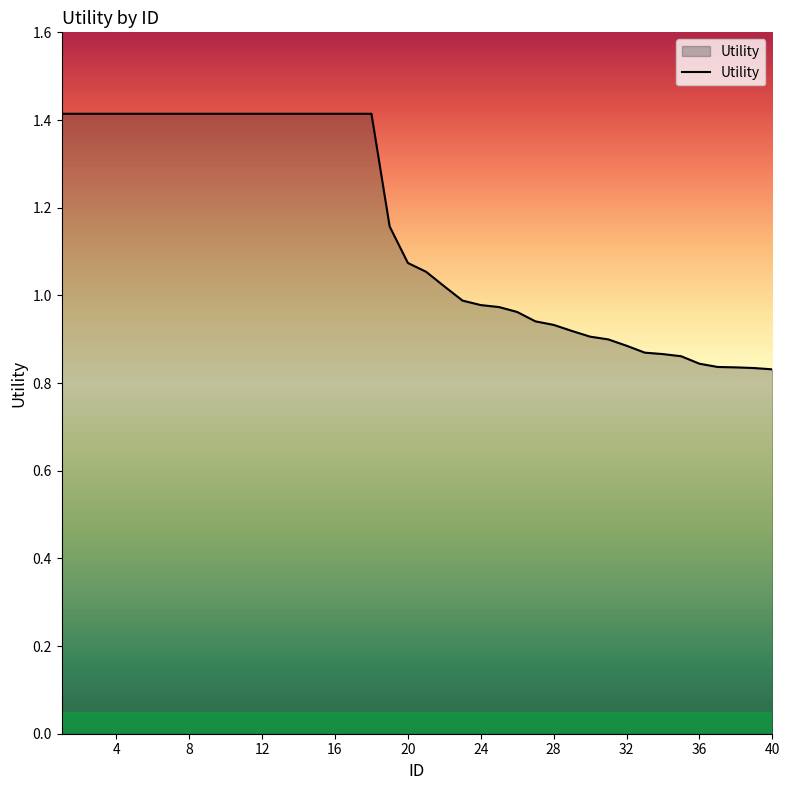

How many lines are shown in the chart?

1